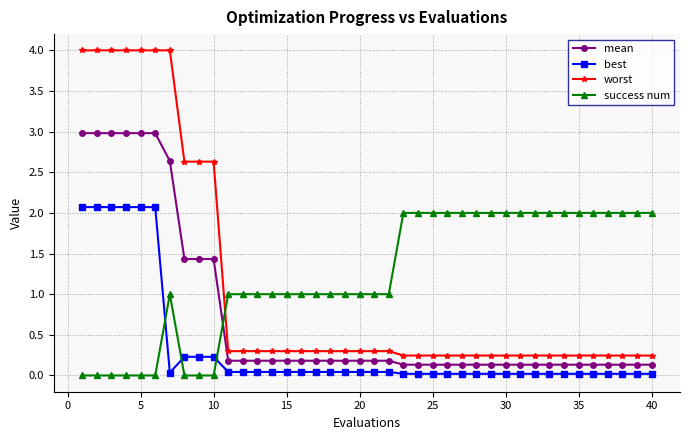

How many lines are shown in the chart?

4